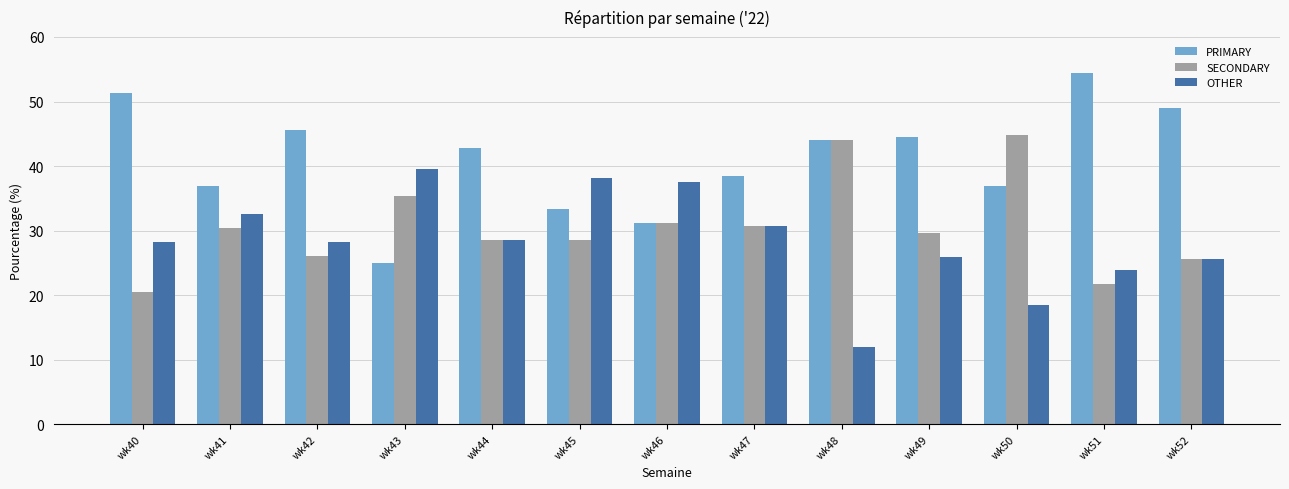

What is the sum of all SECONDARY values?

397.3